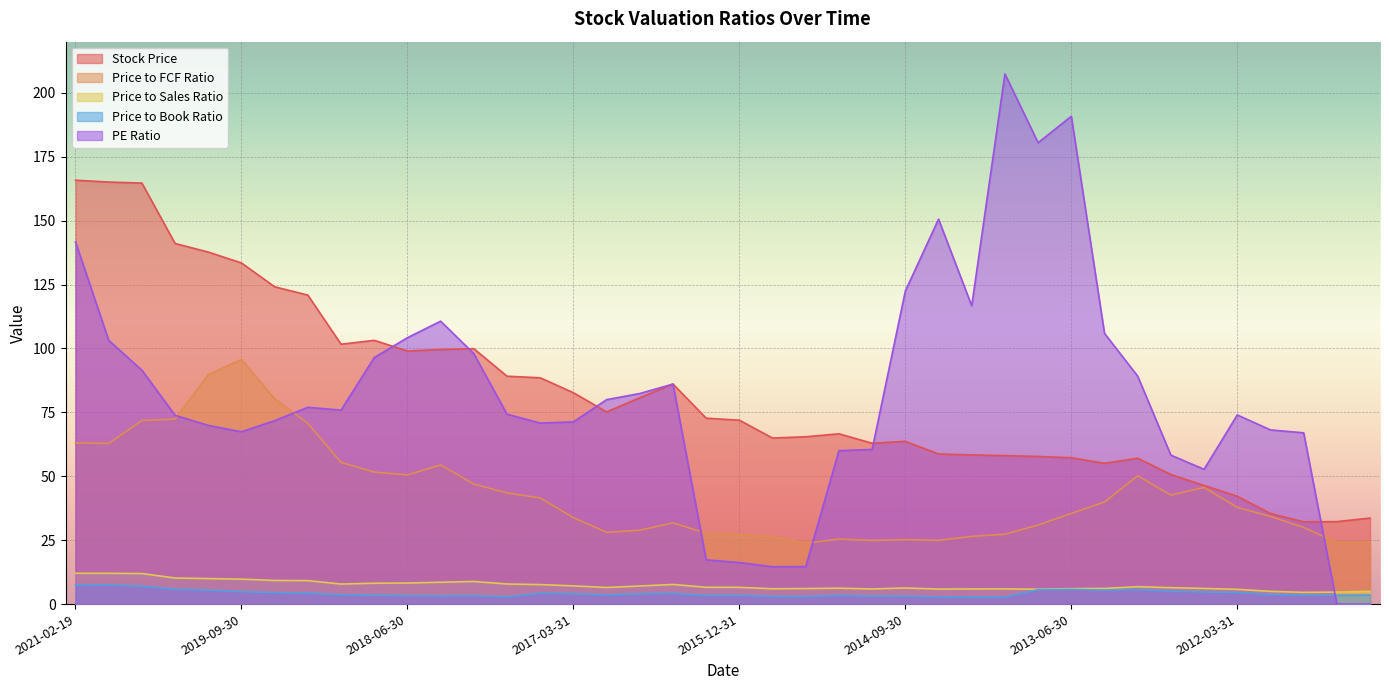

Is the value of Stock Price at 2013-06-30 greater than the value of Price to Book Ratio at 2017-09-30?

Yes